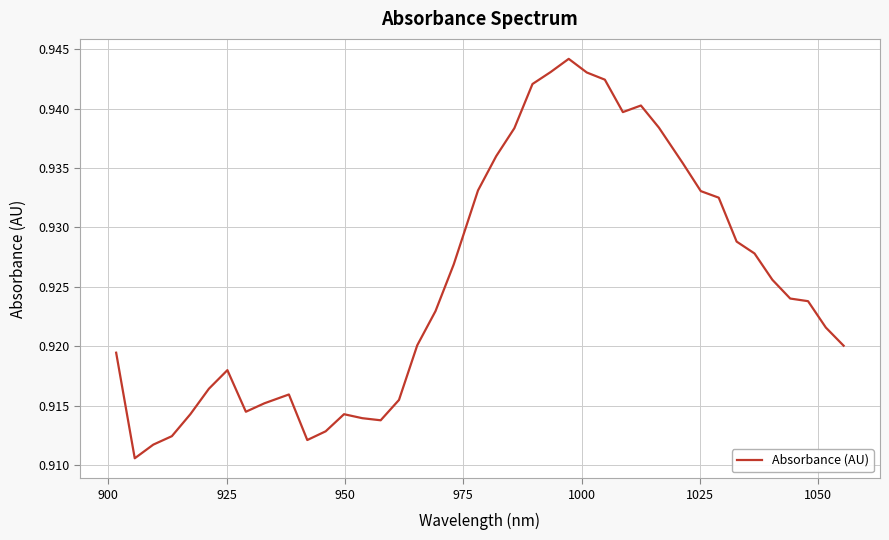

How many lines are shown in the chart?

1